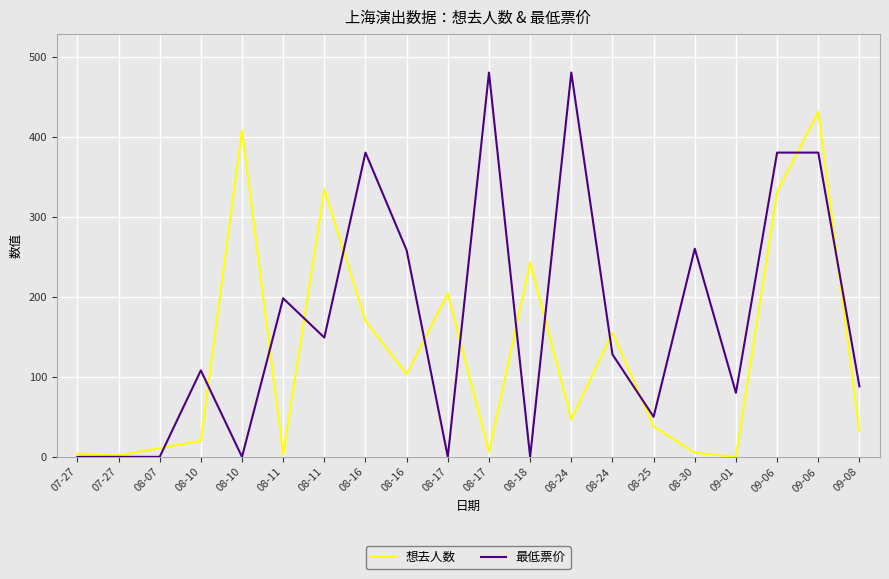

How many lines are shown in the chart?

2